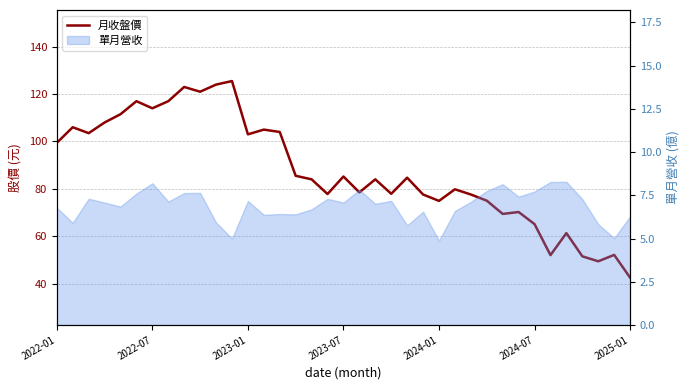

Does the chart display data point markers on the line(s)?

No